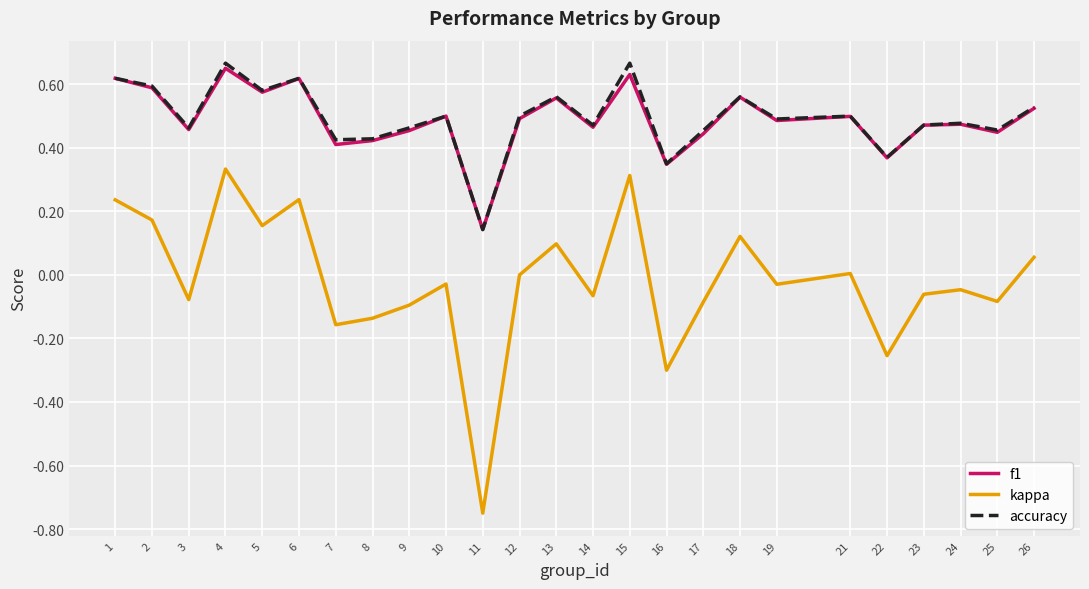

Is it true that f1 equals 0.5 at 19?

True